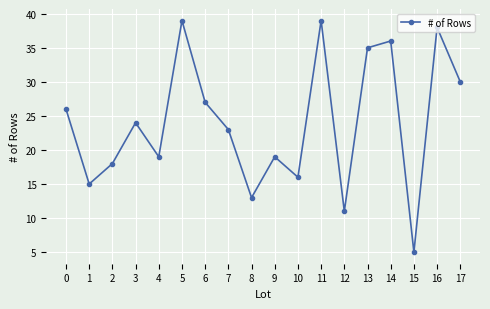

Where is the first local maximum?

3